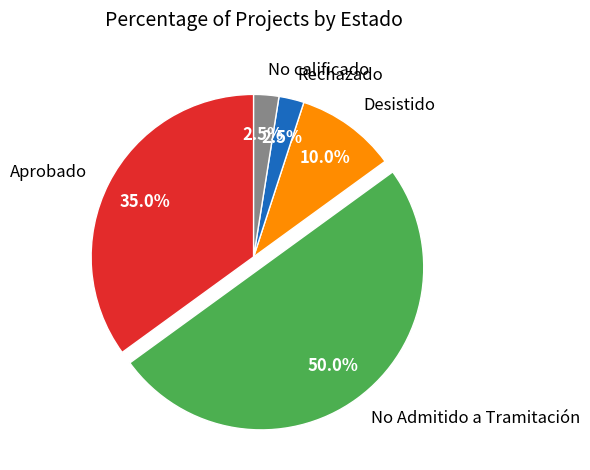

Does Desistido represent more than half of the total?

No